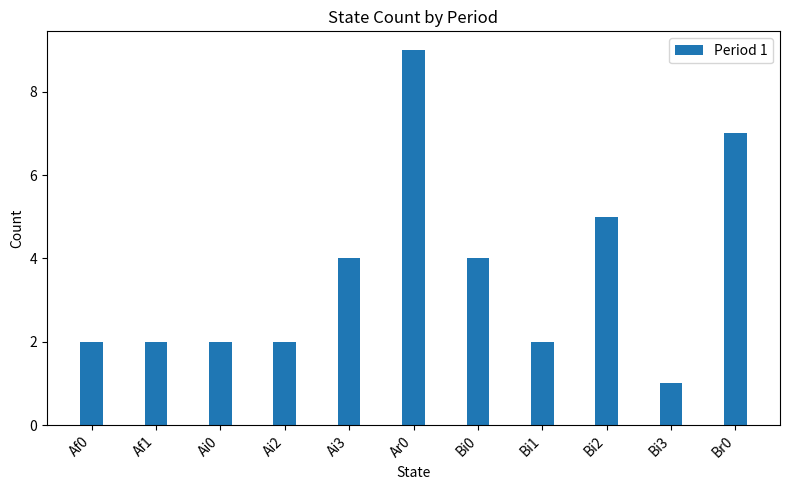

At which label is the value closest to 5?

Bi2